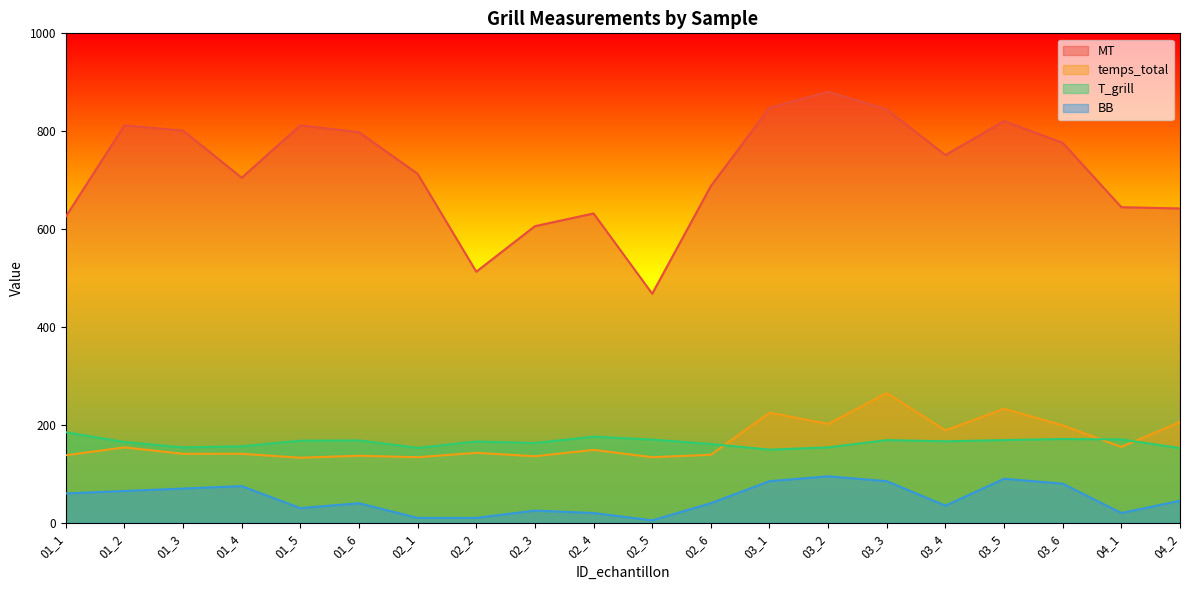

What is the value of the BB point at the 18th from the left?

80.0